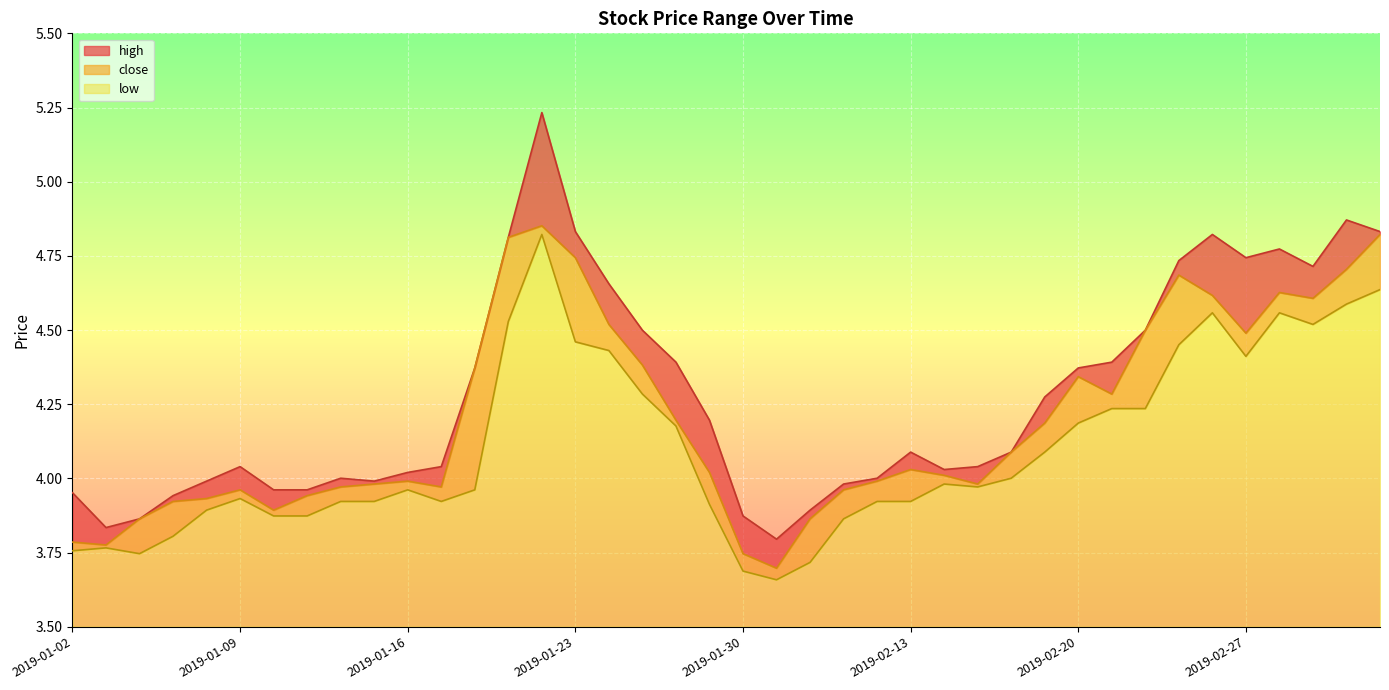

How many values in the close series exceed 4?

22